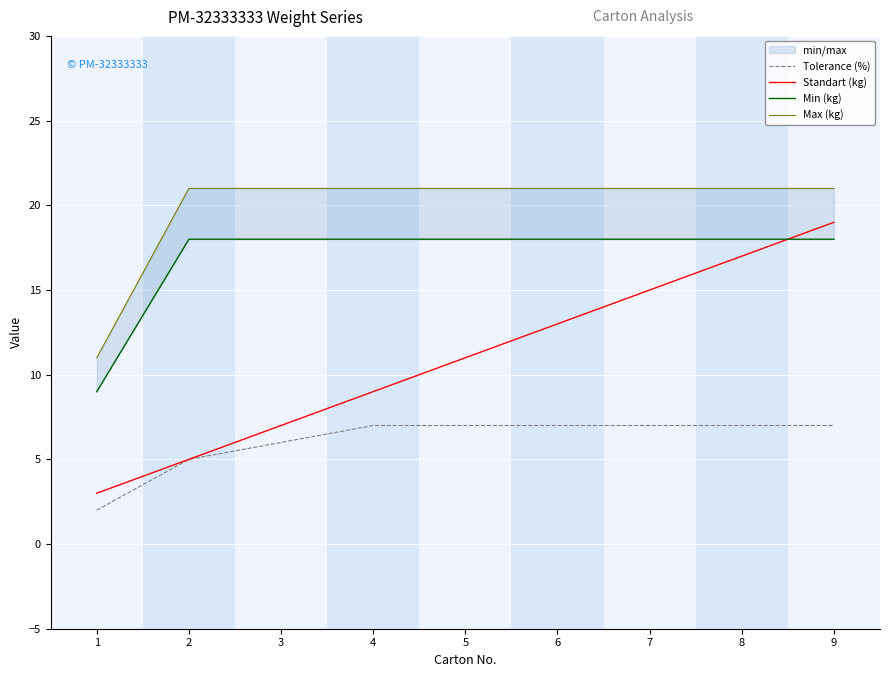

What is the value of the Standart (kg) point at the 6th from the left?

13